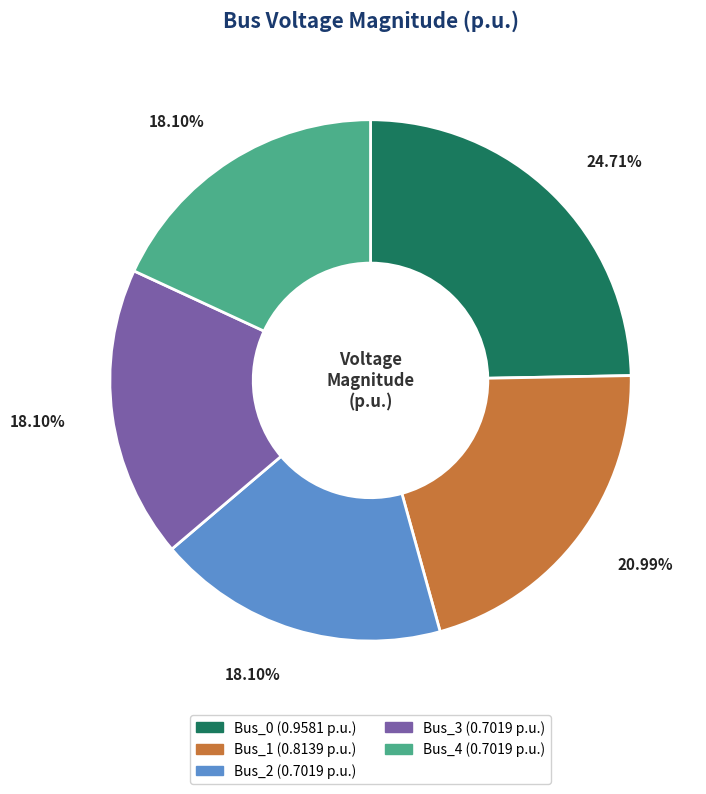

To the nearest percent, what is the combined percentage of Bus_0 and Bus_2?

43%